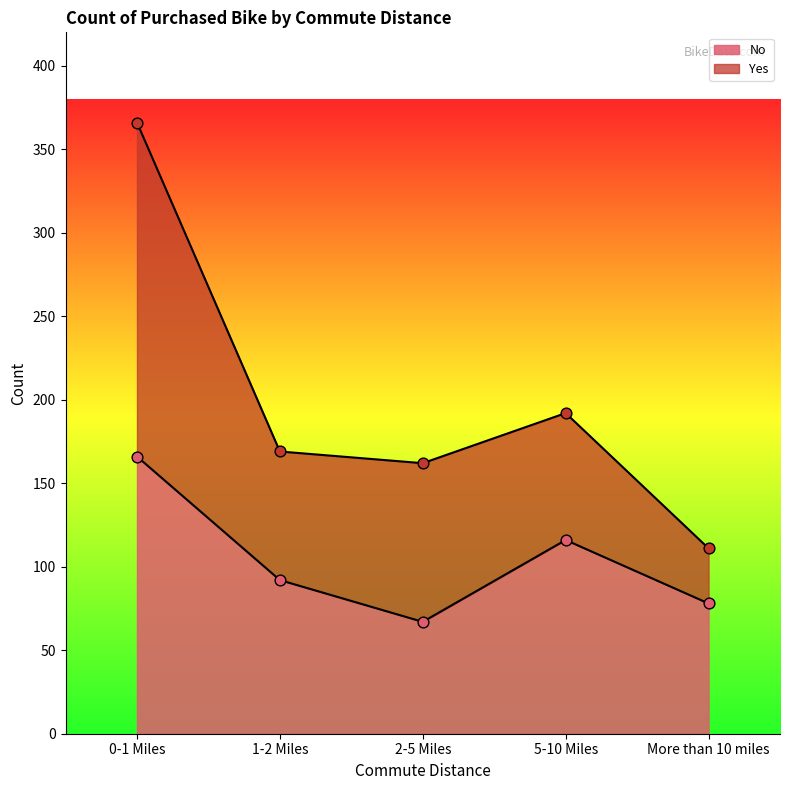

What is the change in value from 1-2 Miles to 5-10 Miles?

+24